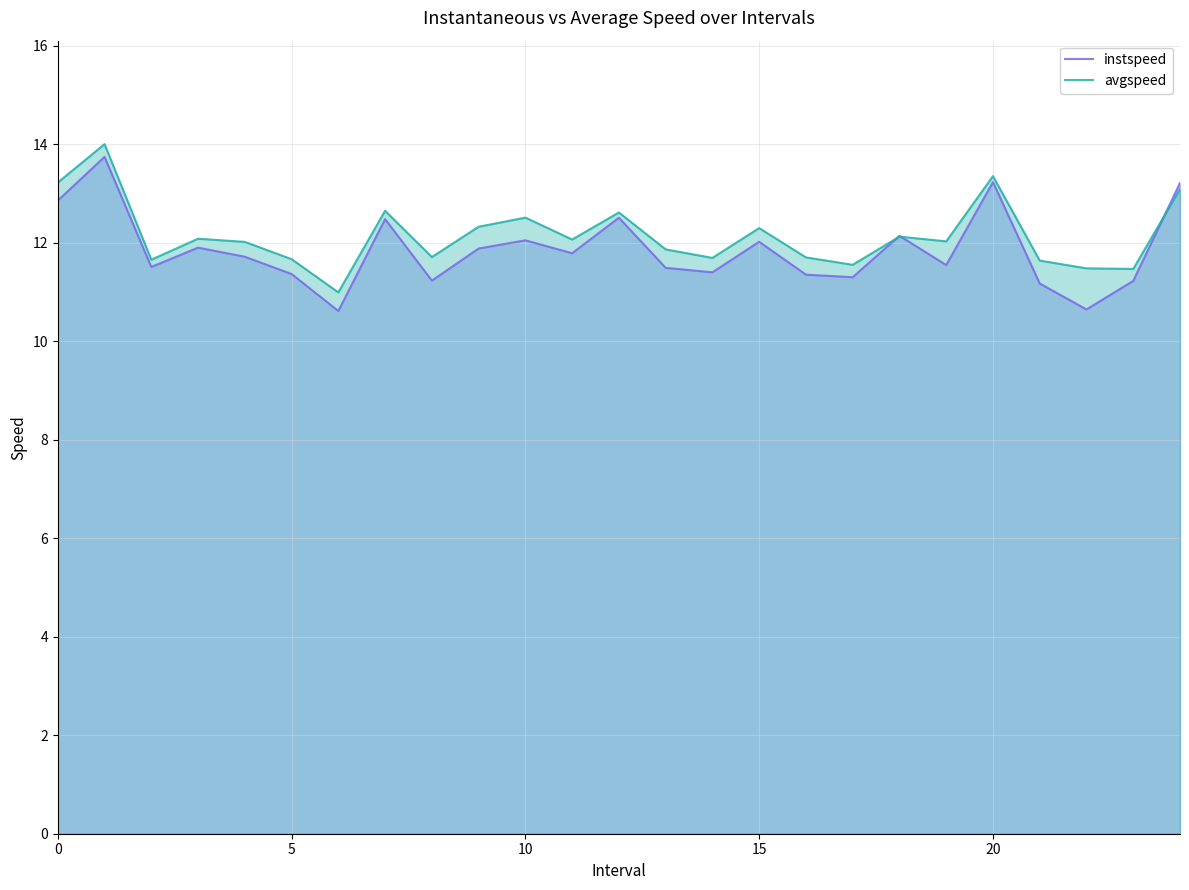

Rank the series by their average value, from lowest to highest.

instspeed, avgspeed